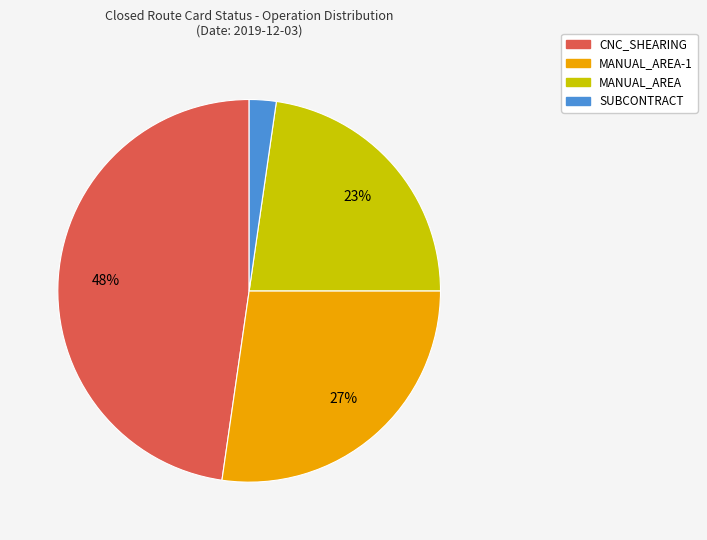

Is there a majority slice in this chart?

No